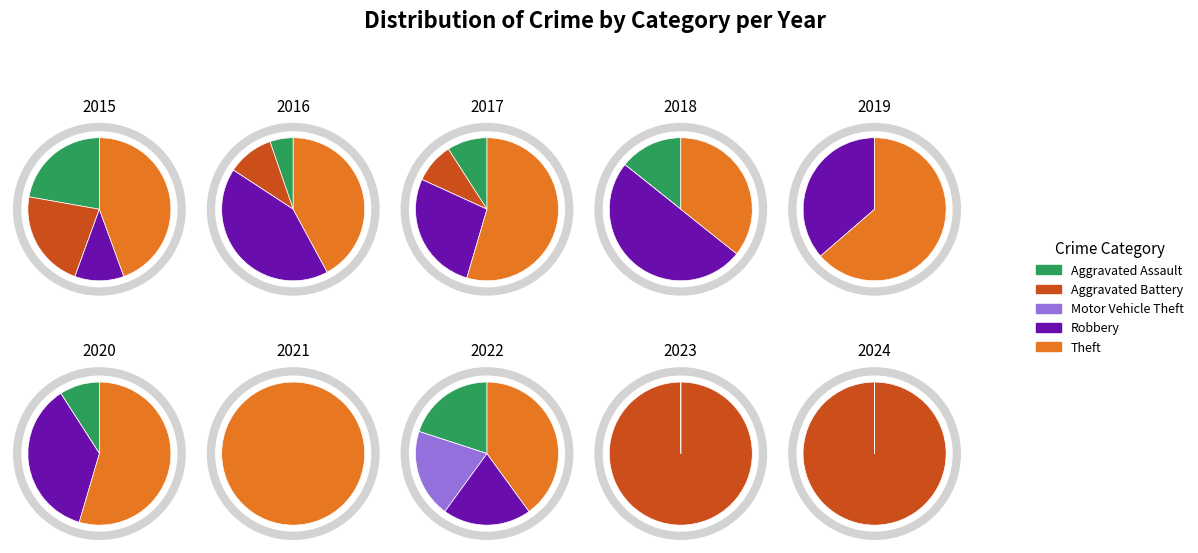

To the nearest percent, what is the average slice percentage?

20%